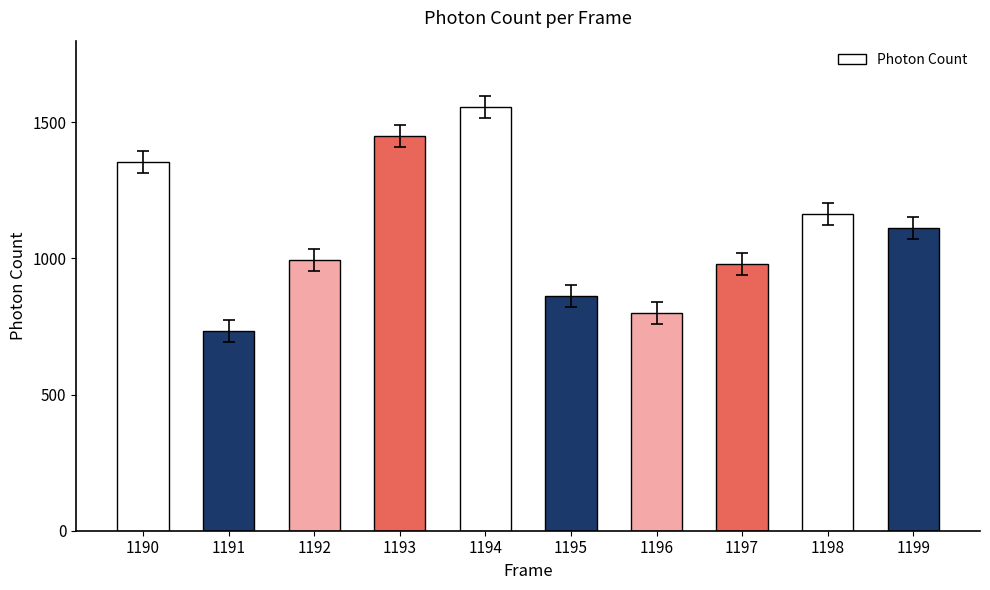

True or false: the data shows 1355.1 at 1190.

True